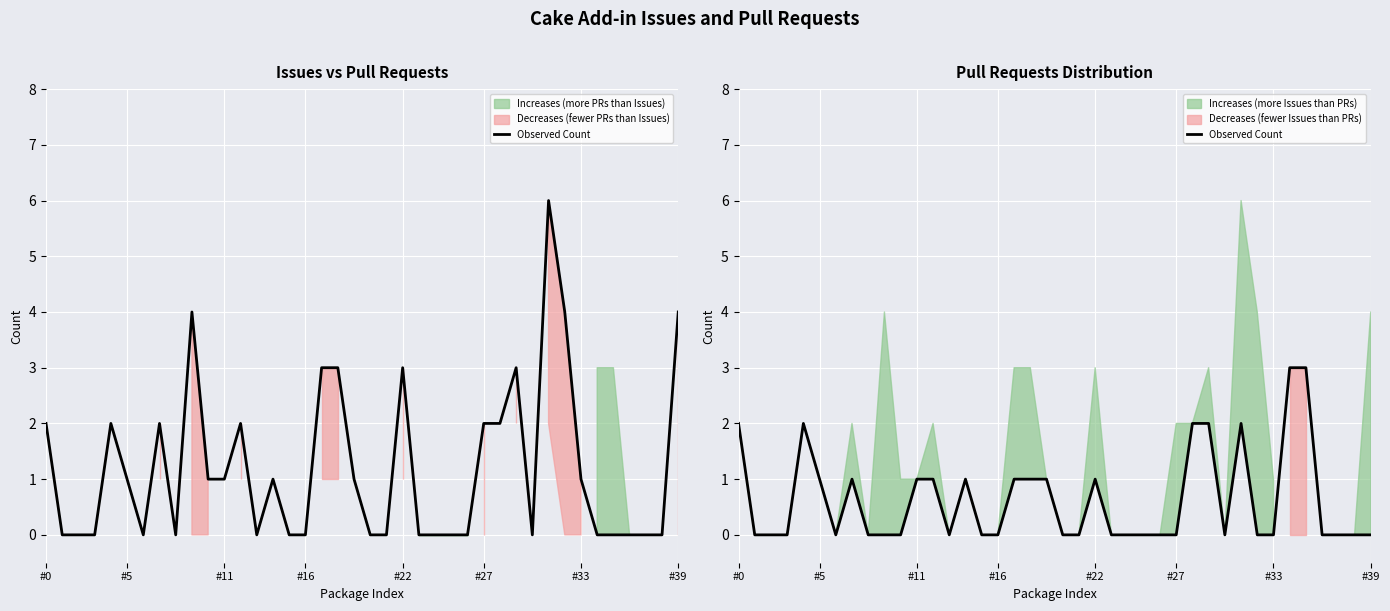

How many values are above zero?

16